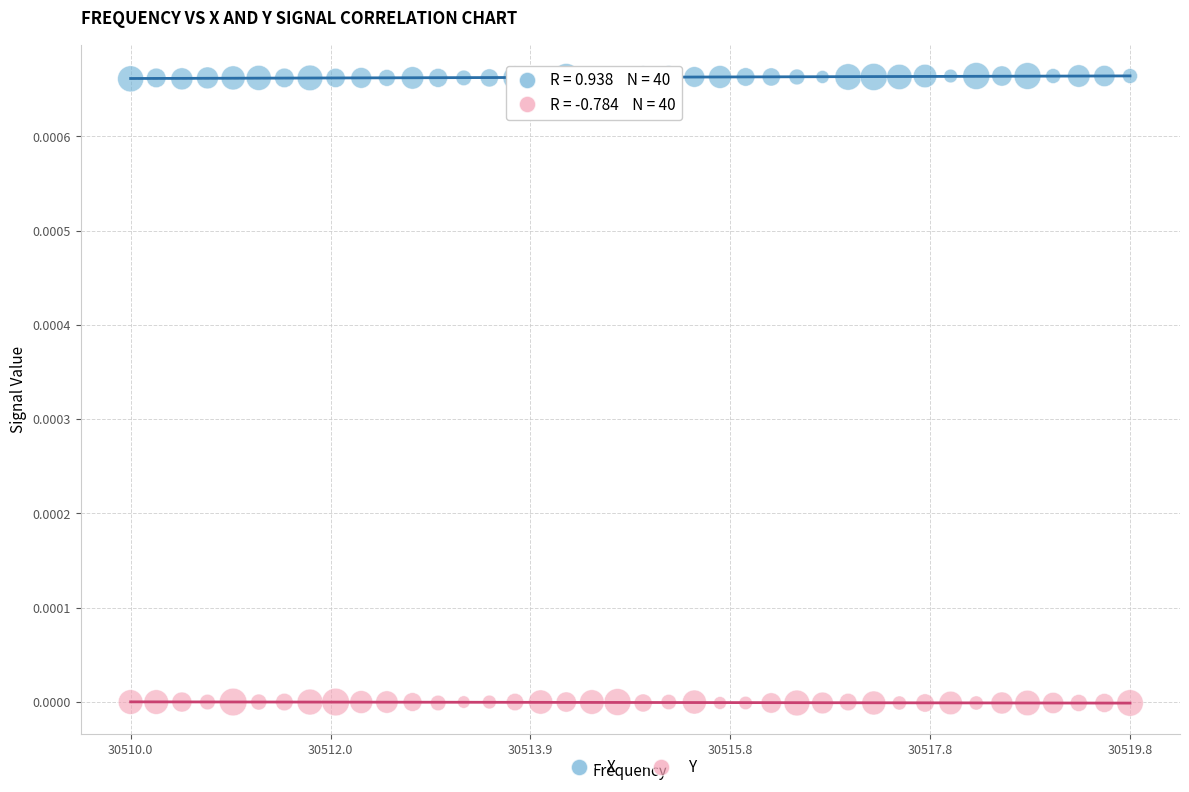

What are all the series names shown in the legend?

X, Y